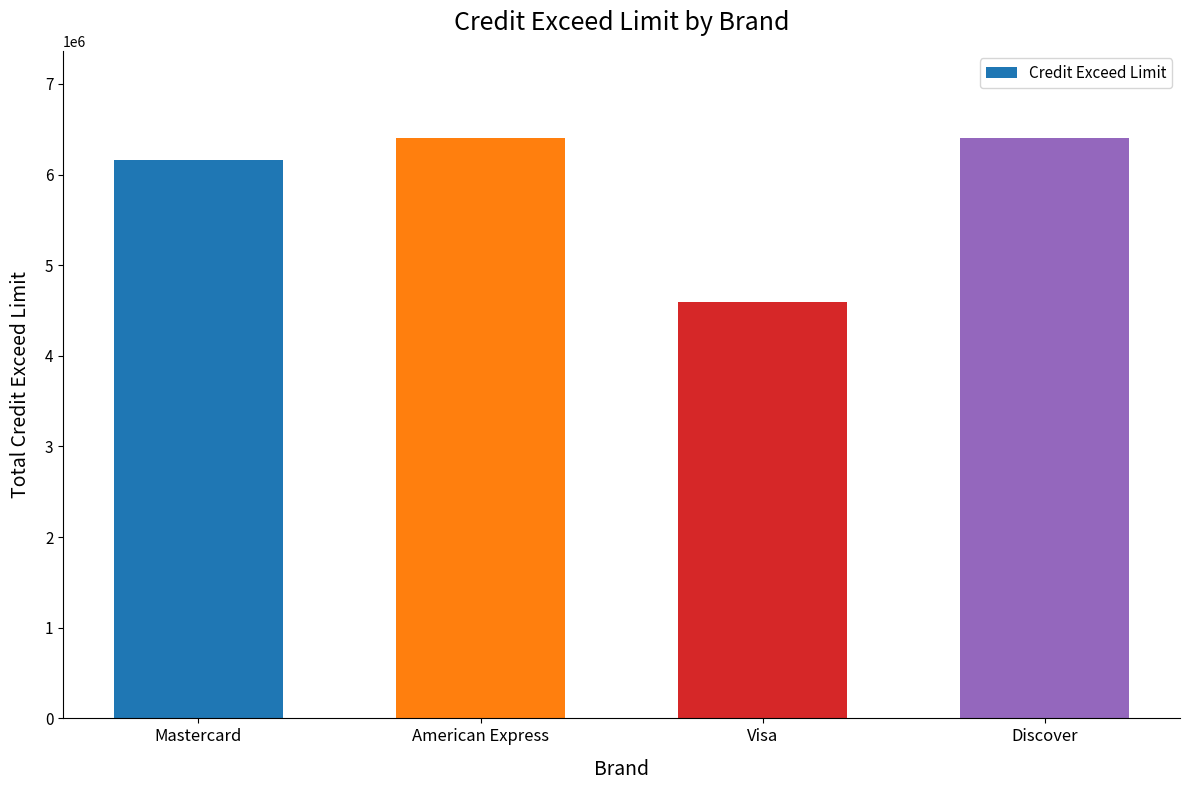

What is the approximate value at American Express?

6401715